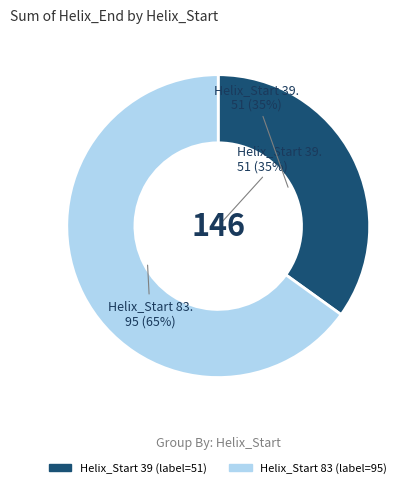

What is the majority slice?

83